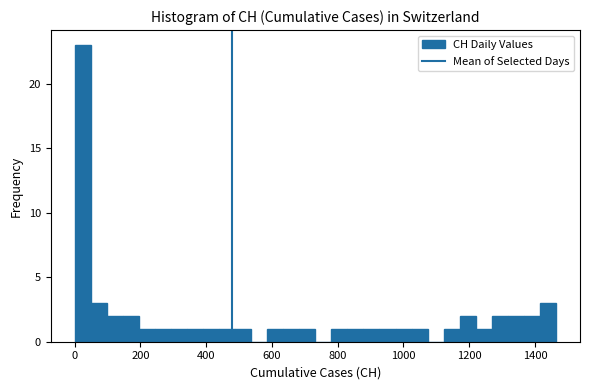

Read against the x-axis, roughly where is the centre of the tallest bar?

20